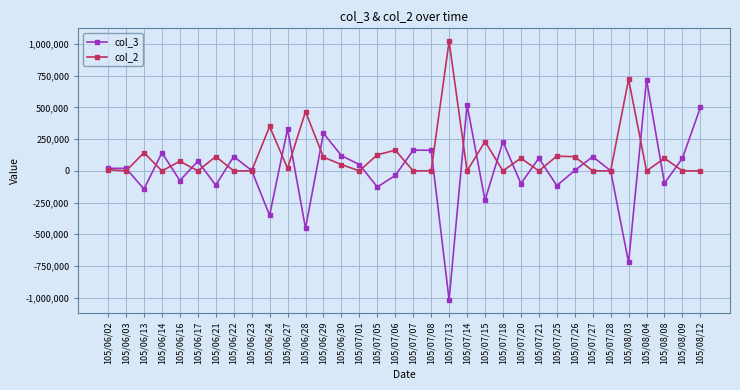

Is the value of col_2 at 105/06/30 greater than the value of col_3 at 105/06/22?

No